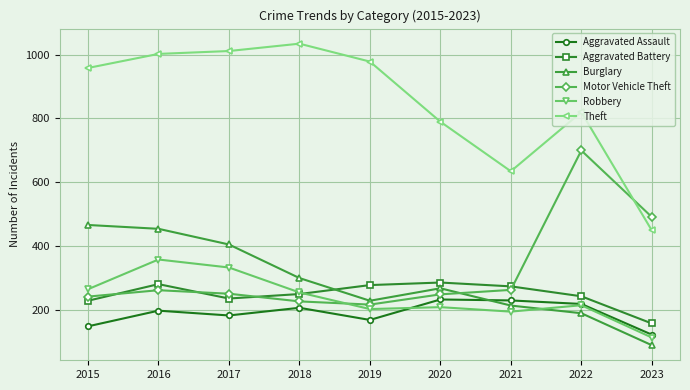

At which label does Theft reach its minimum?

2023